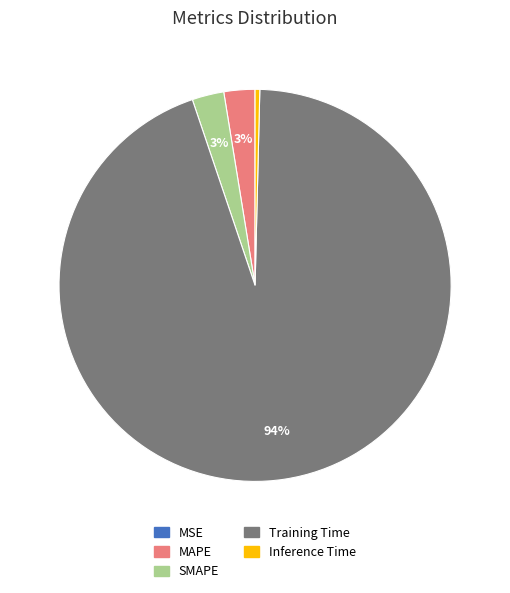

To the nearest percent, what portion does MAPE represent?

3%